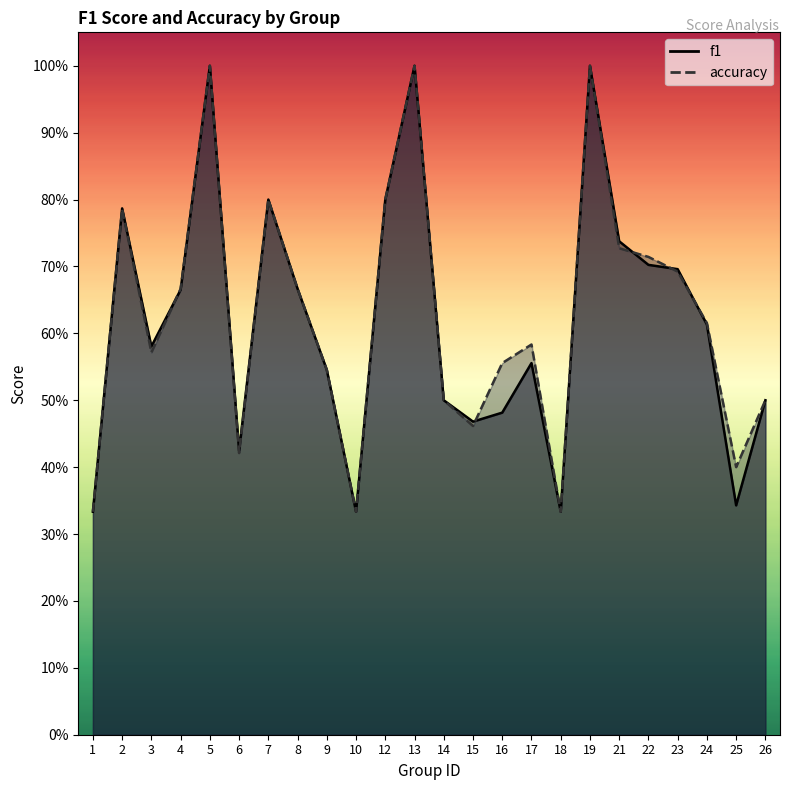

How many intersections are there between f1 and accuracy?

5